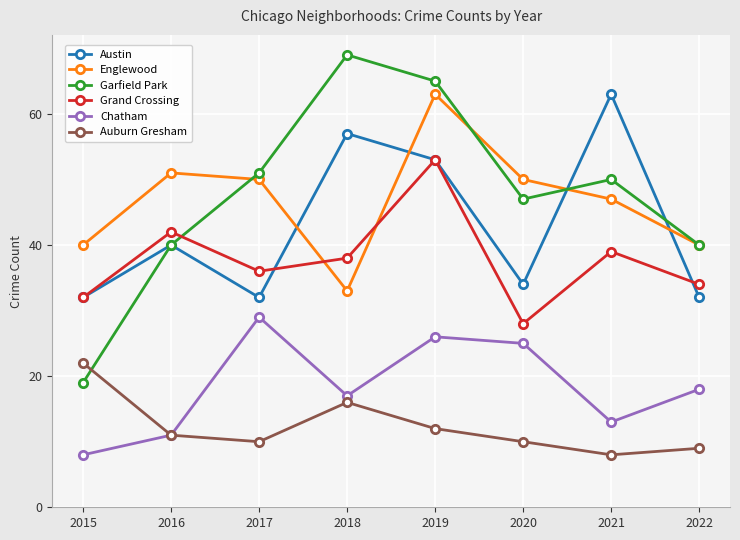

True or false: Grand Crossing and Auburn Gresham cross at least once.

False